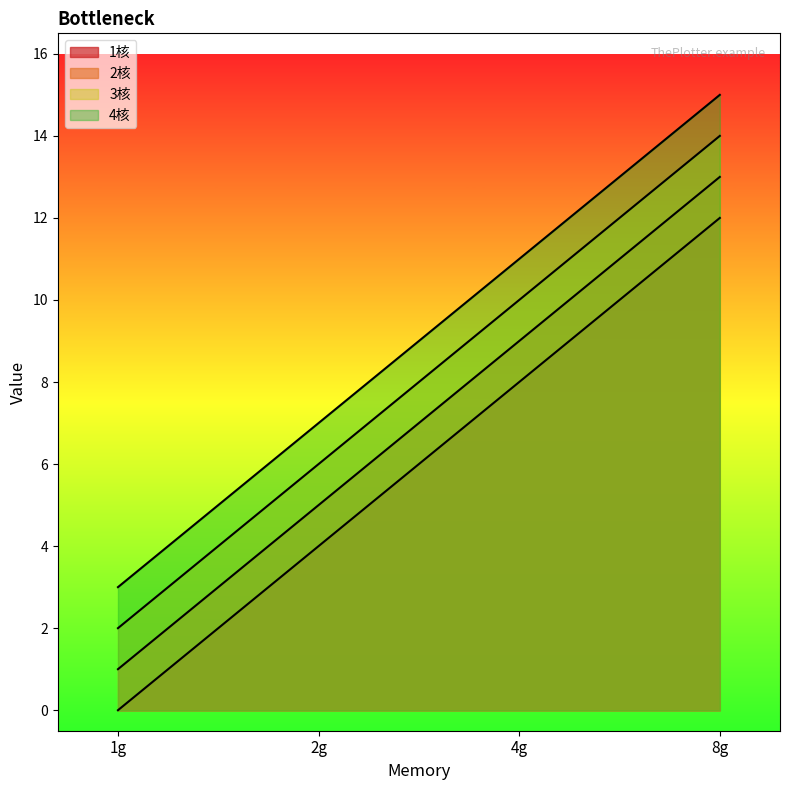

What is the total value across all series at 4g?

38